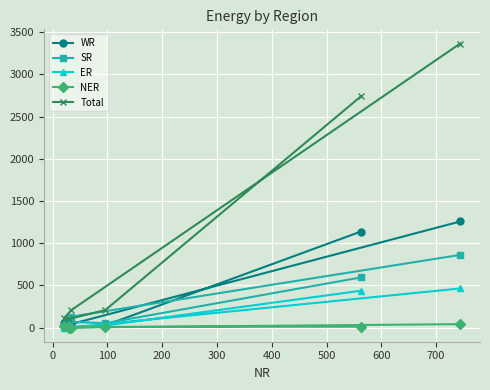

Which series has the largest range (max minus min)?

Total